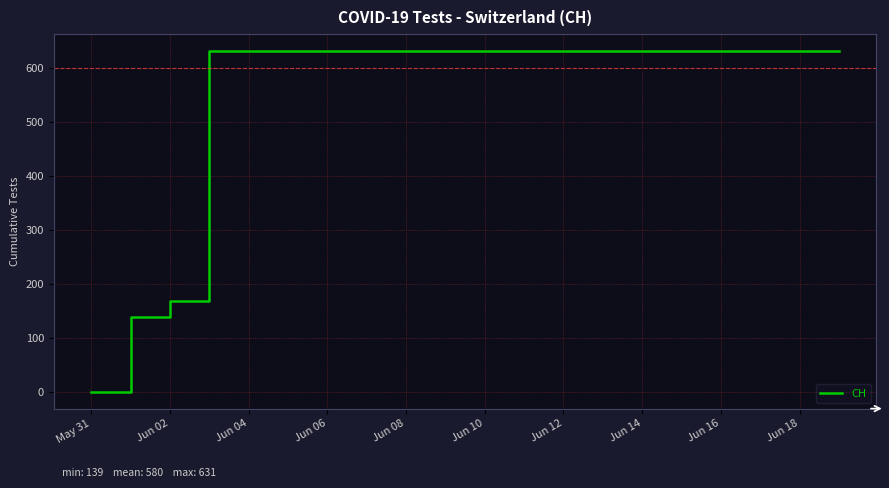

What is the maximum value shown in the chart?

631